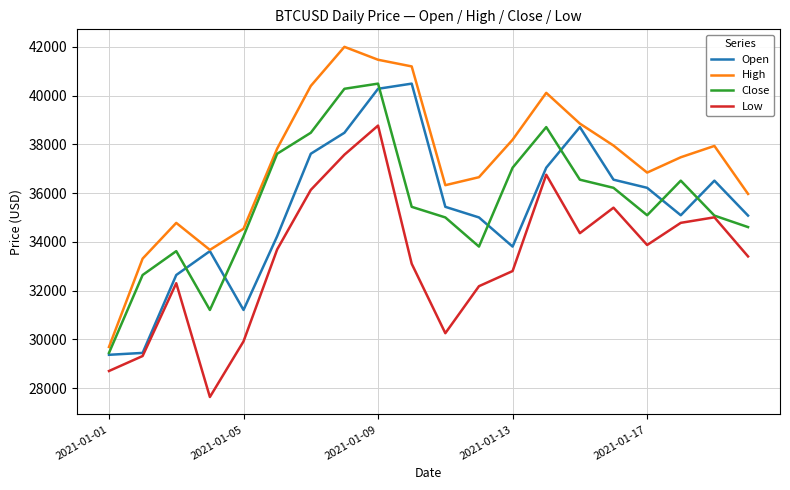

Which series has the largest total across all categories?

High